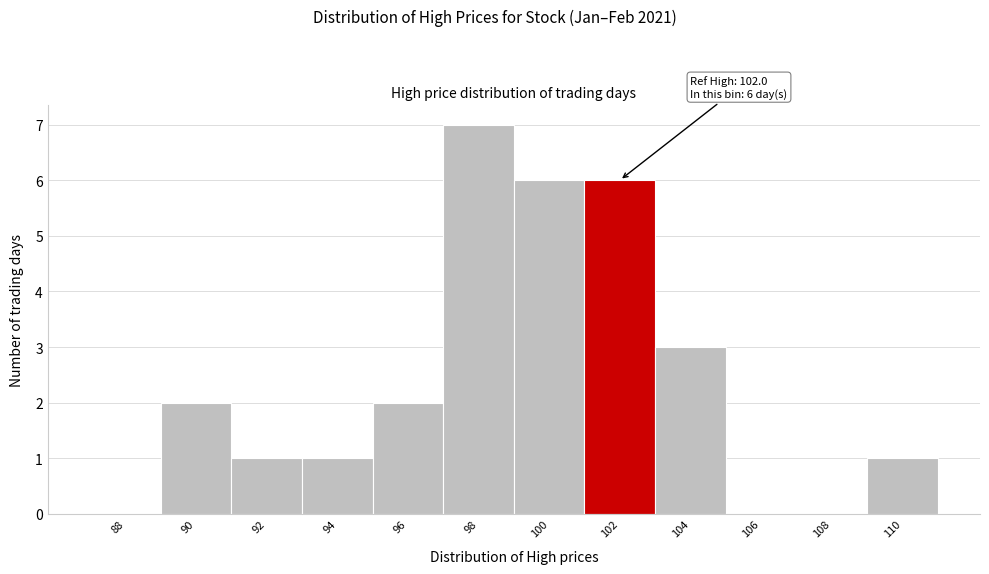

Reading right to left, list all the values displayed in this chart.

110=1	108=0	106=0	104=3	102=6	100=6	98=7	96=2	94=1	92=1	90=2	88=0